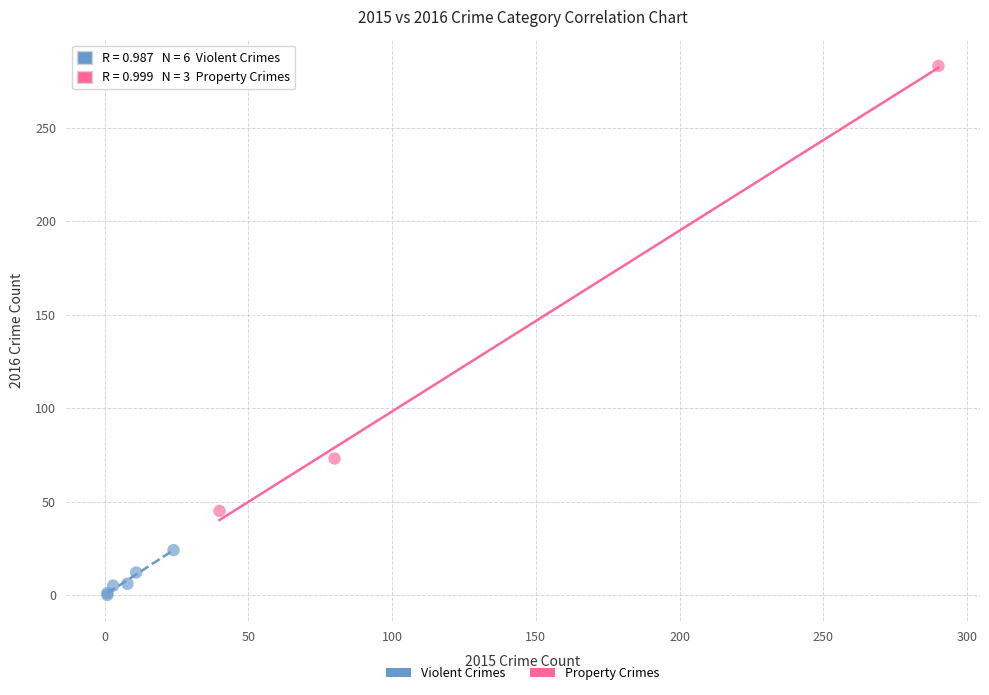

Which series has the widest spread of Y values?

Property Crimes